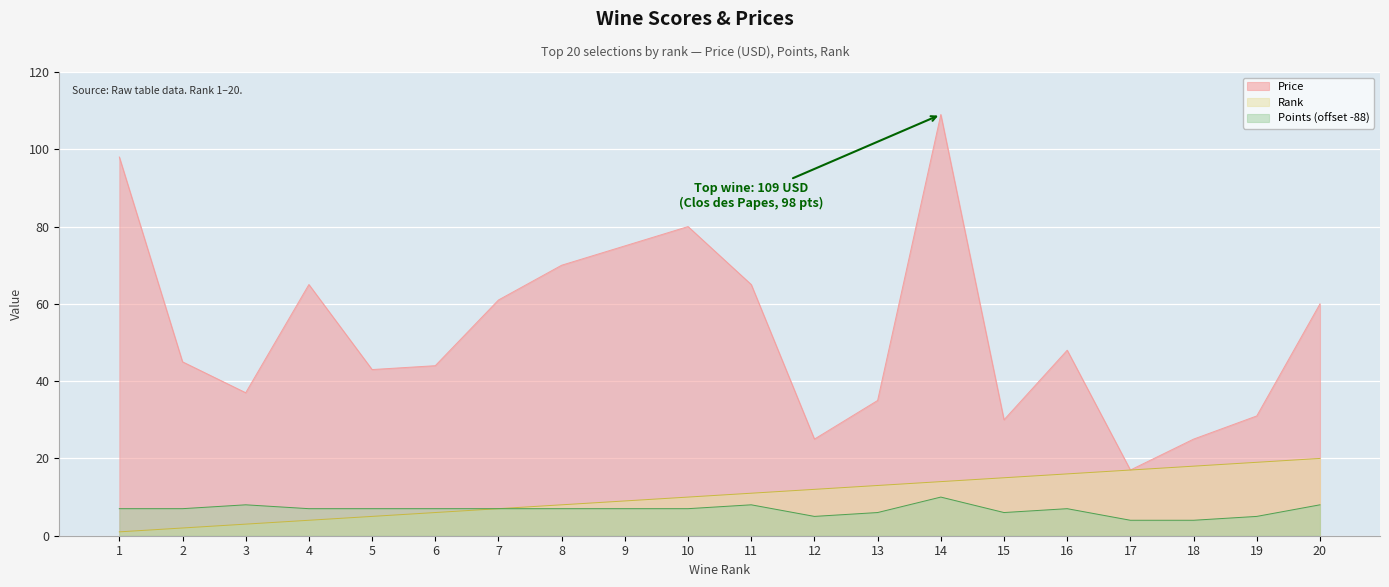

Is the value of Points at 17 greater than the value of Rank at 2?

Yes